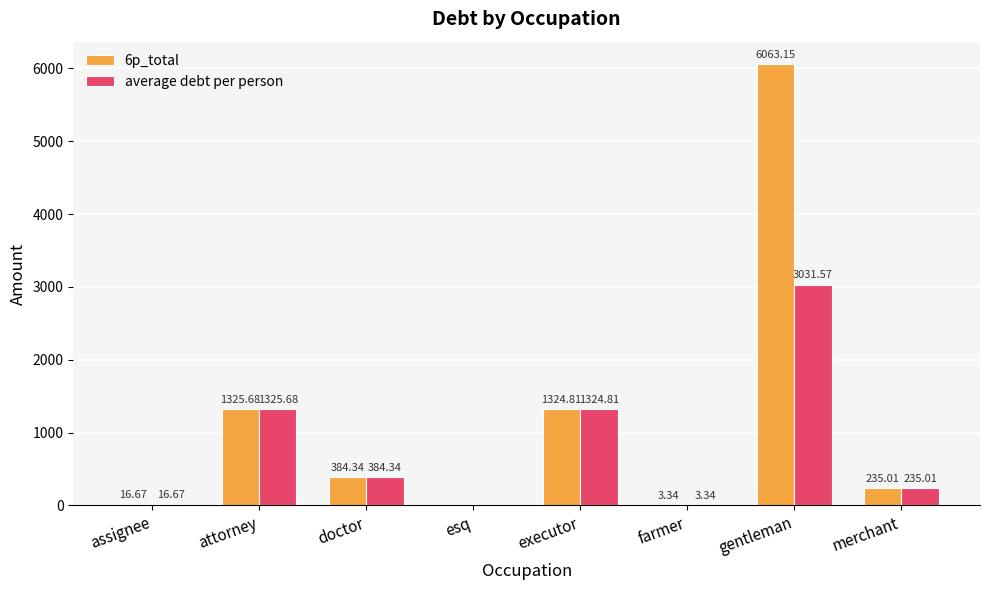

Where does the 6p_total series first go above 384?

attorney